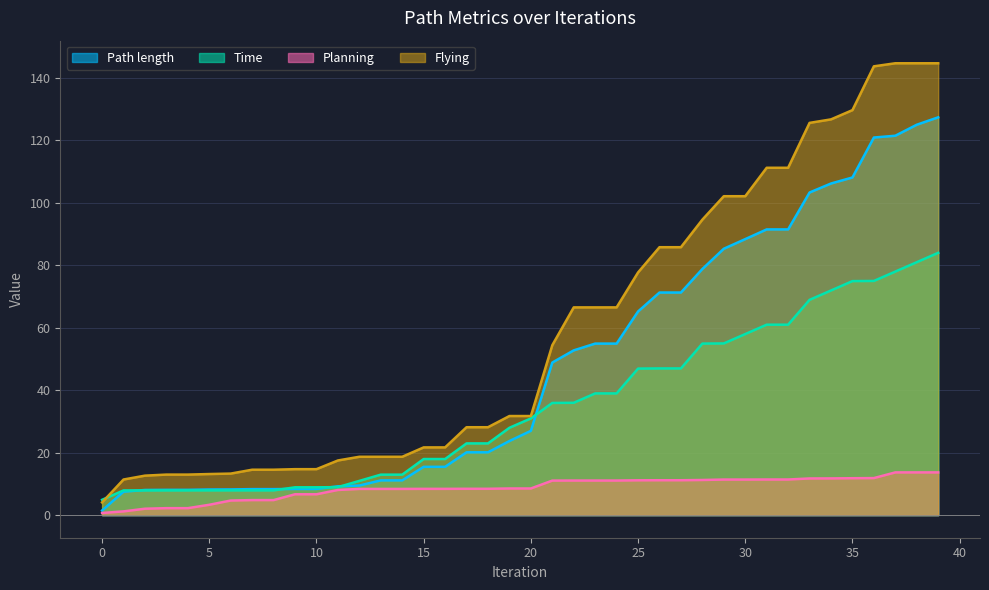

Reading left to right, transcribe all the data shown in this chart.

Path length: 0=1.5	1=7.5	2=8.1	3=8.1	4=8.1	5=8.2	6=8.2	7=8.3	8=8.3	9=8.4	10=8.4	11=9.2	12=9.5	13=11.1	14=11.1	15=15.5	16=15.5	17=20.1	18=20.1	19=23.7	20=27.0	21=48.8	22=52.7	23=54.9	24=54.9	25=65.2	26=71.3	27=71.3	28=78.8	29=85.3	30=88.3	31=91.5	32=91.5	33=103.3	34=106.1	35=108.1	36=120.9	37=121.4	38=125.0	39=127.3
Time: 0=4.9	1=7.9	2=7.9	3=7.9	4=7.9	5=7.9	6=7.9	7=7.9	8=7.9	9=8.9	10=8.9	11=9.0	12=11.0	13=13.0	14=13.0	15=18.0	16=18.0	17=23.0	18=23.0	19=28.0	20=31.0	21=35.9	22=36.0	23=39.0	24=39.0	25=46.9	26=47.0	27=47.0	28=54.9	29=55.0	30=58.0	31=61.0	32=61.0	33=68.9	34=71.9	35=74.9	36=75.0	37=78.0	38=81.0	39=84.0
Planning: 0=0.7	1=1.2	2=2.1	3=2.2	4=2.2	5=3.3	6=4.7	7=4.8	8=4.8	9=6.7	10=6.7	11=8.1	12=8.4	13=8.4	14=8.4	15=8.4	16=8.4	17=8.4	18=8.4	19=8.5	20=8.5	21=11.1	22=11.1	23=11.1	24=11.1	25=11.2	26=11.2	27=11.2	28=11.2	29=11.4	30=11.4	31=11.4	32=11.4	33=11.7	34=11.8	35=11.8	36=11.9	37=13.7	38=13.7	39=13.7
Flying: 0=4.1	1=11.4	2=12.6	3=13.0	4=13.0	5=13.2	6=13.3	7=14.5	8=14.5	9=14.7	10=14.7	11=17.5	12=18.7	13=18.7	14=18.7	15=21.7	16=21.7	17=28.1	18=28.1	19=31.7	20=31.7	21=54.4	22=66.5	23=66.5	24=66.5	25=77.7	26=85.8	27=85.8	28=94.6	29=102.1	30=102.1	31=111.2	32=111.2	33=125.6	34=126.7	35=129.6	36=143.7	37=144.6	38=144.6	39=144.6